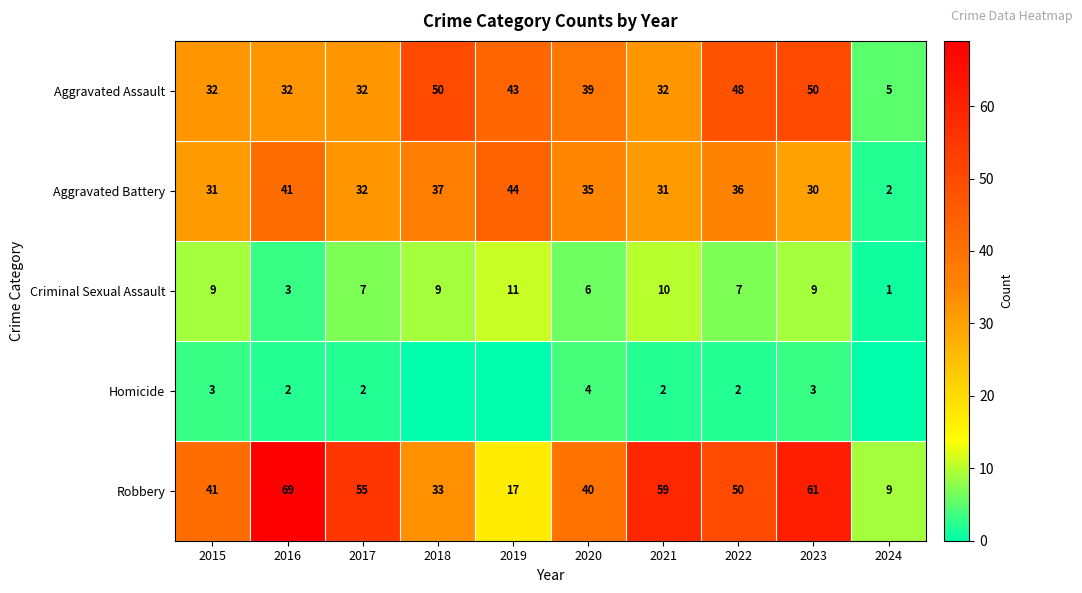

The Aggravated Battery series shows 59 at 2019. True or false?

False